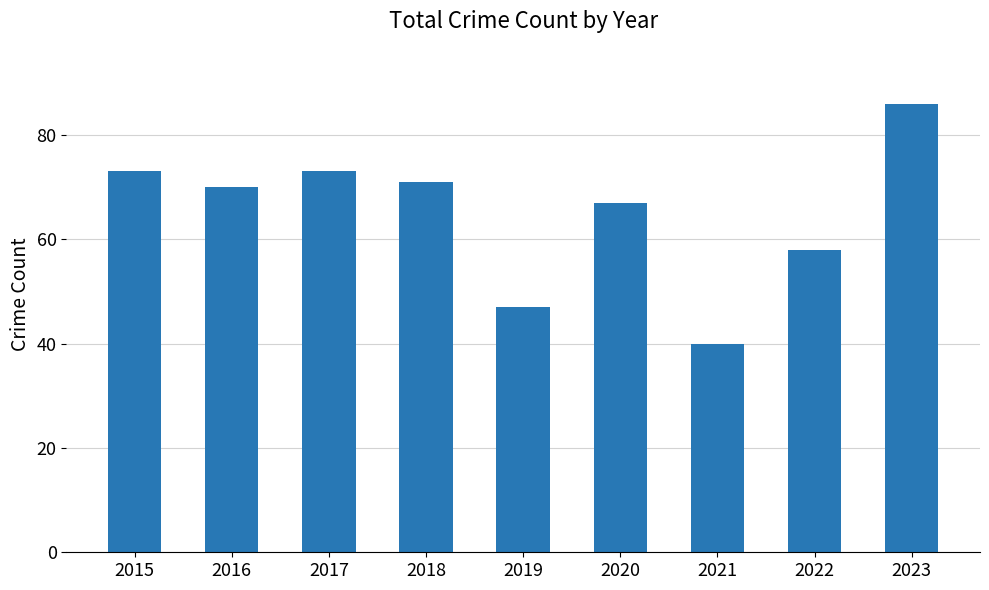

At which category does the chart reach its minimum across all series?

2021